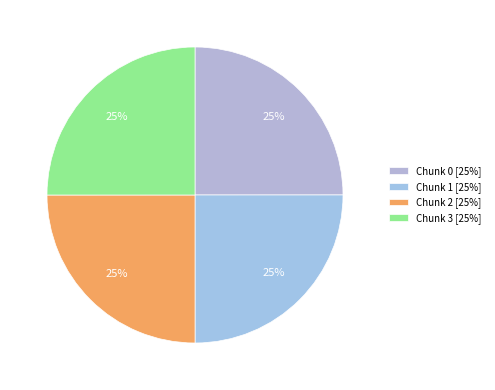

Rank the categories by value from highest to lowest.

Chunk 3, Chunk 2, Chunk 1, Chunk 0